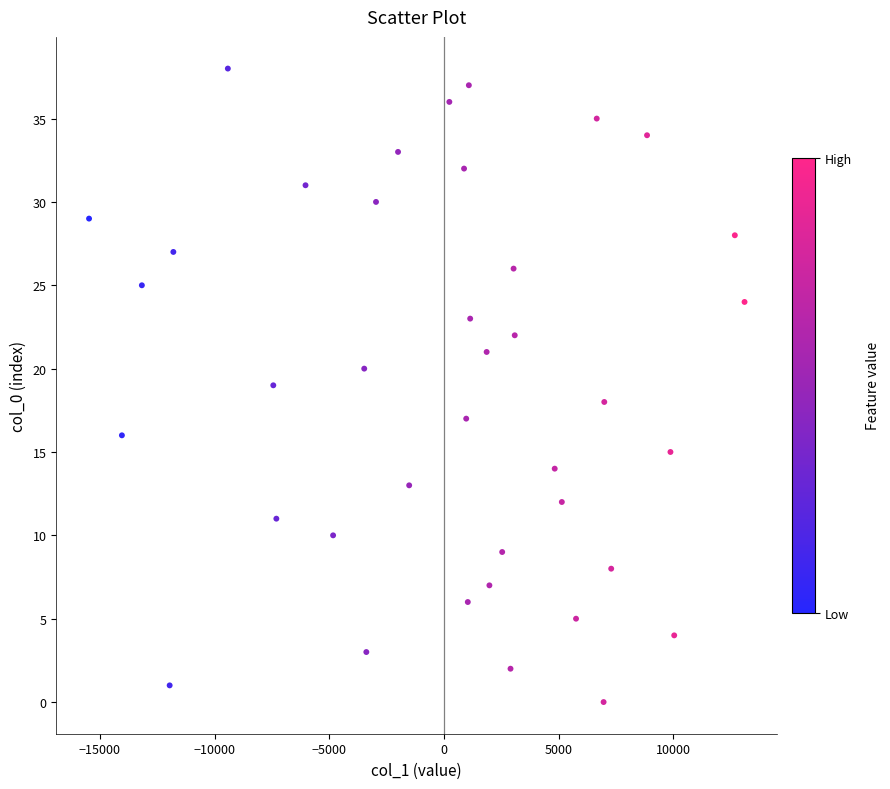

What is the range of Y values (max minus min)?

38